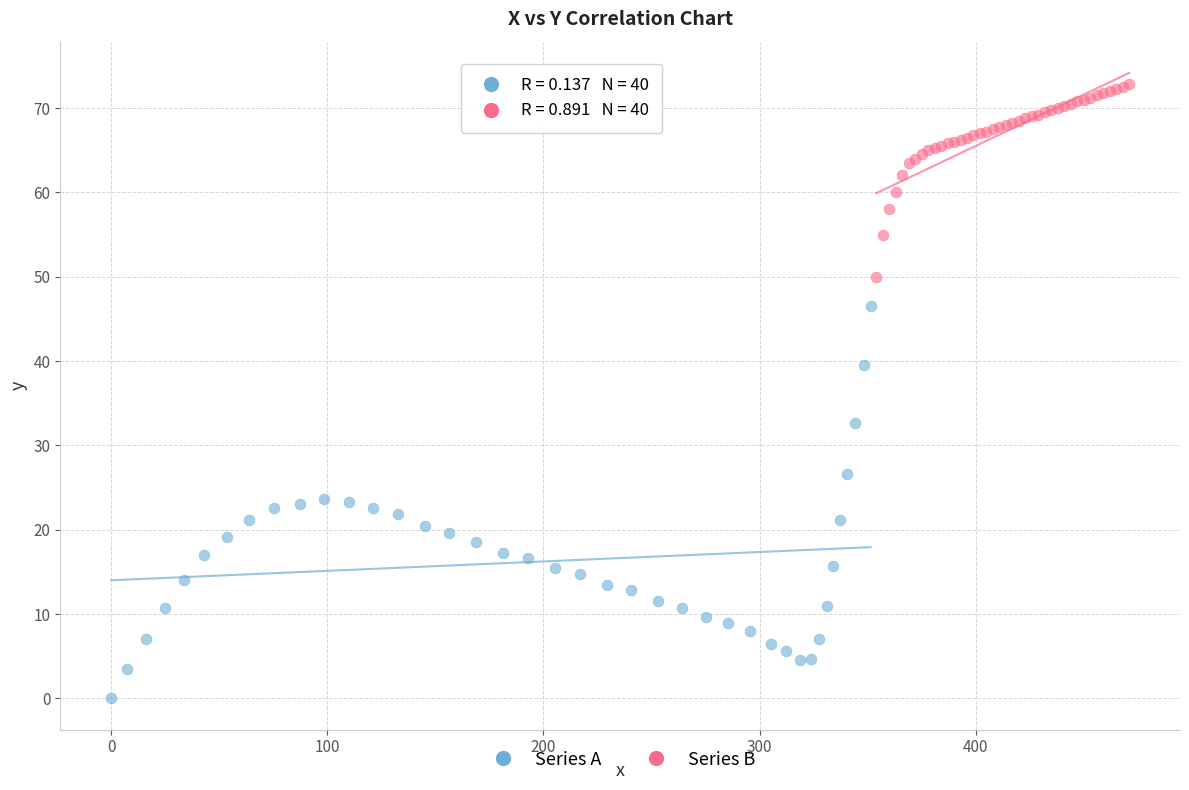

Which series contains the lowest Y value?

Series A